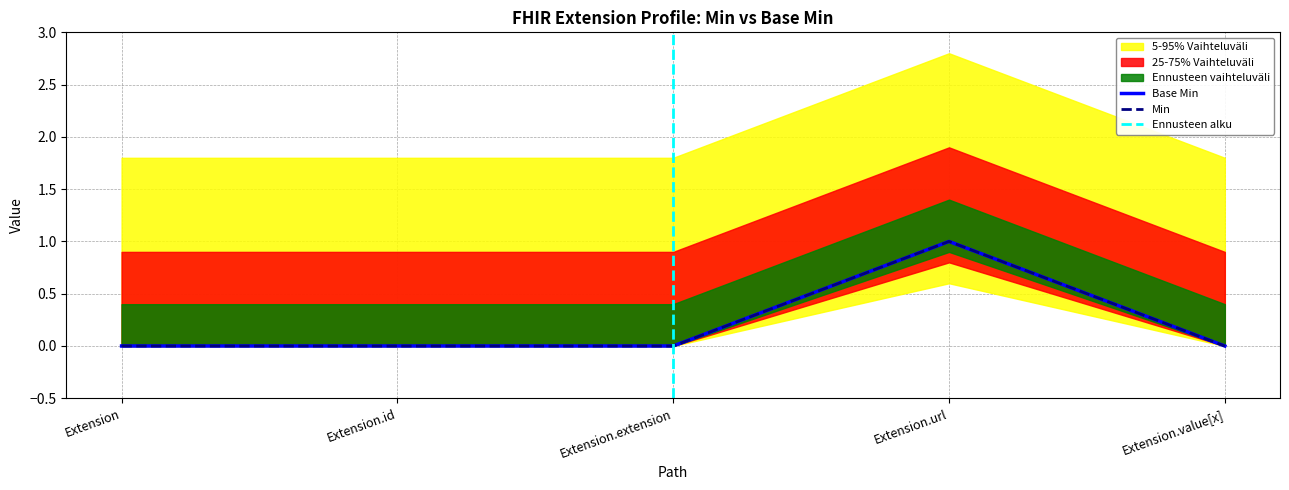

True or false: Min has more than 1 points higher than both neighbors.

False